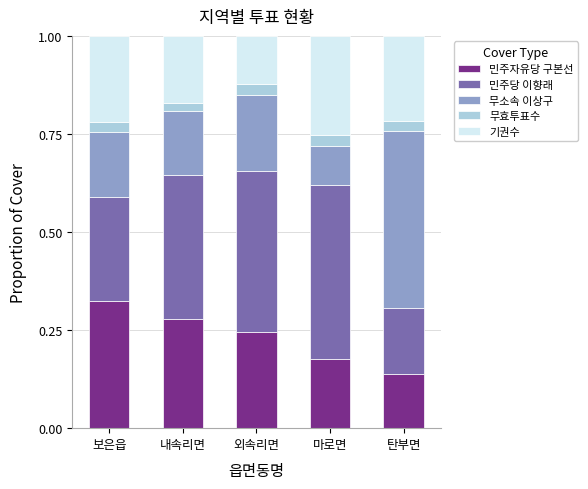

Is it true that 민주자유당 구본선 equals 0.2 at 외속리면?

True